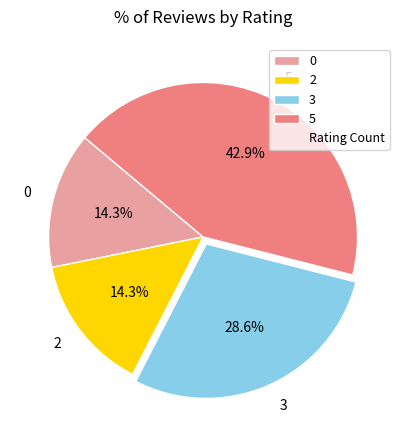

To the nearest percent, what is the difference between the largest and smallest slice percentages?

29%